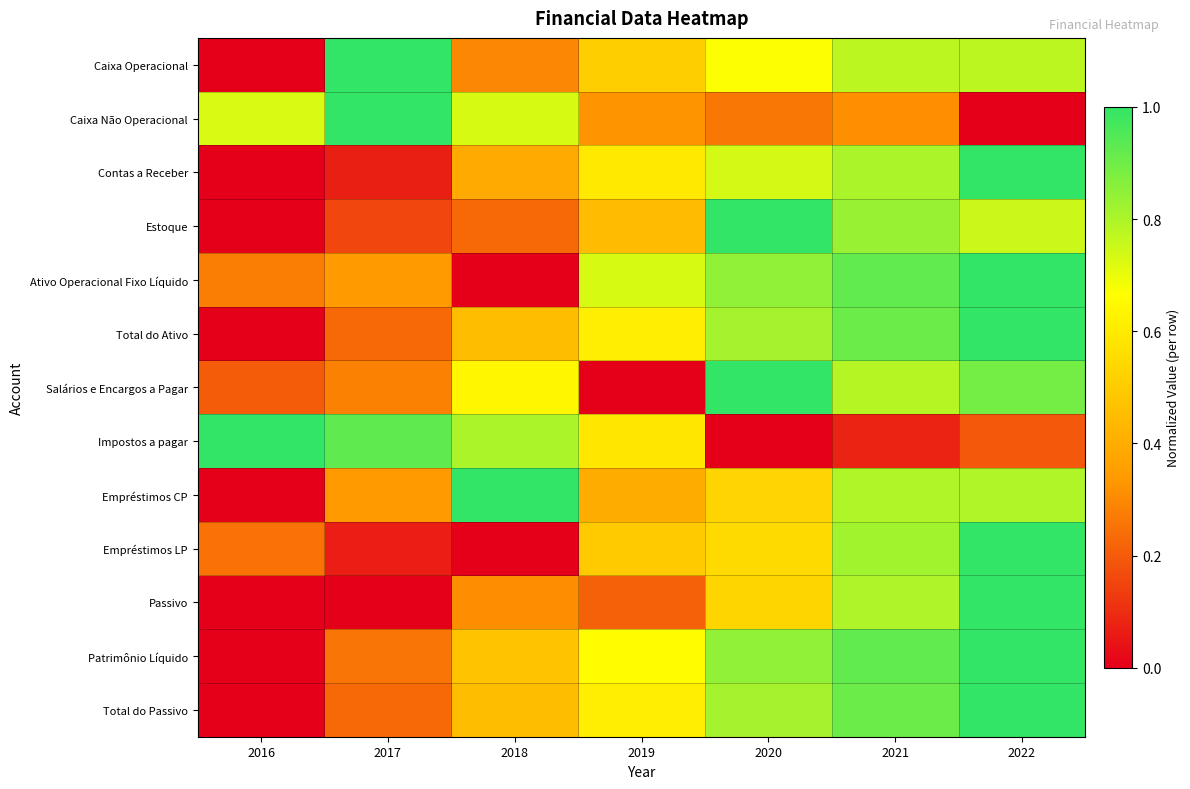

At 2019, list the series in order from largest to smallest.

Ativo Operacional Fixo Líquido, Patrimônio Líquido, Total do Ativo, Total do Passivo, Contas a Receber, Impostos a pagar, Caixa Operacional, Empréstimos LP, Estoque, Empréstimos CP, Caixa Não Operacional, Passivo, Salários e Encargos a Pagar